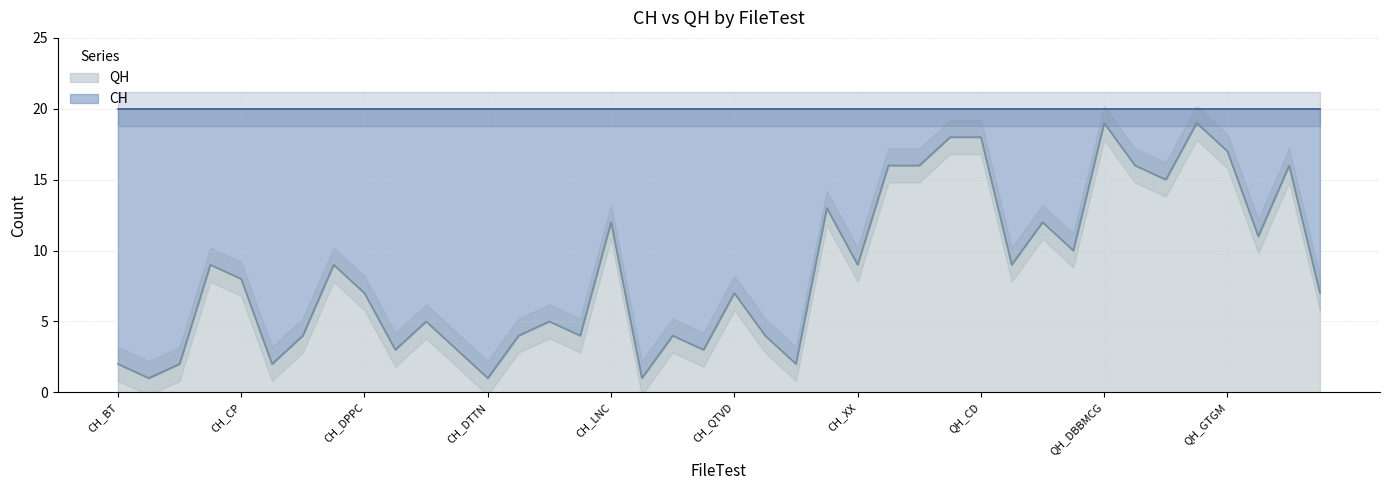

Reading left to right, extract all data points from this chart.

2	1	2	9	8	2	4	9	7	3	5	3	1	4	5	4	12	1	4	3	7	4	2	13	9	16	16	18	18	9	12	10	19	16	15	19	17	11	16	7